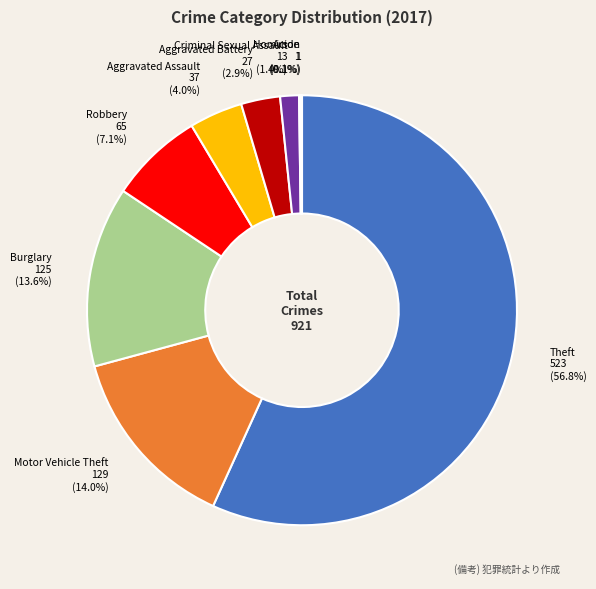

Which category has the biggest portion of the pie?

Theft